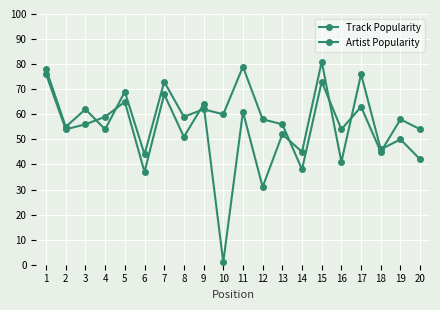

What is the total value across all series at 20?

96